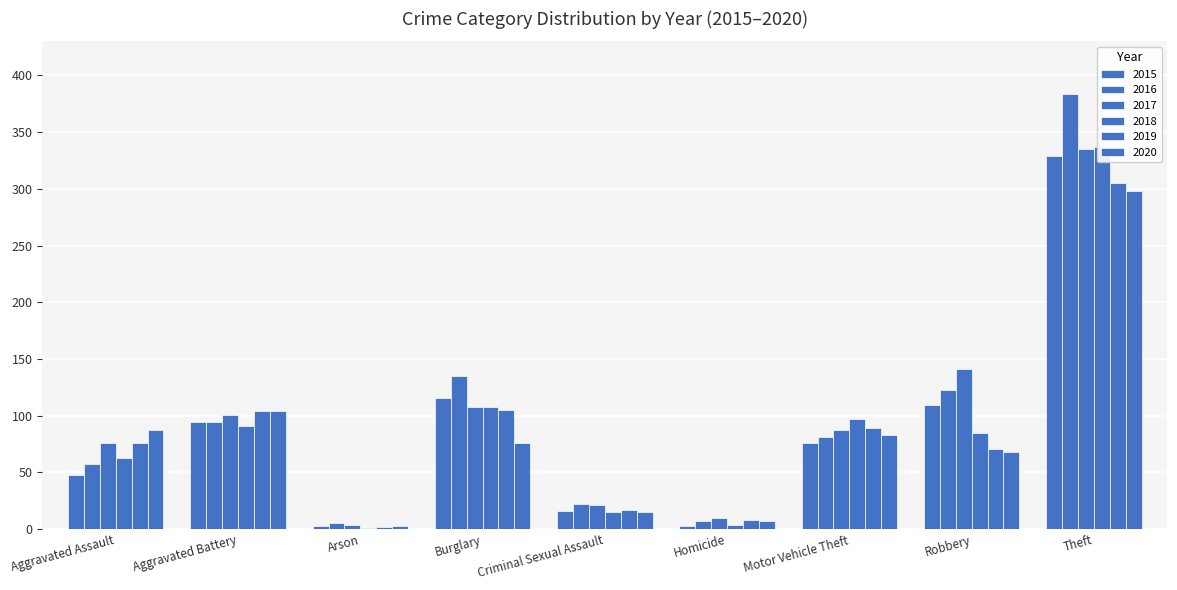

Which category has the highest value in the 2020 series?

Theft